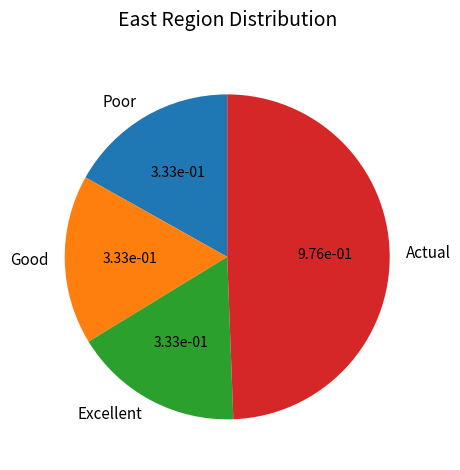

Combined, do Excellent and Good account for over 50%?

No